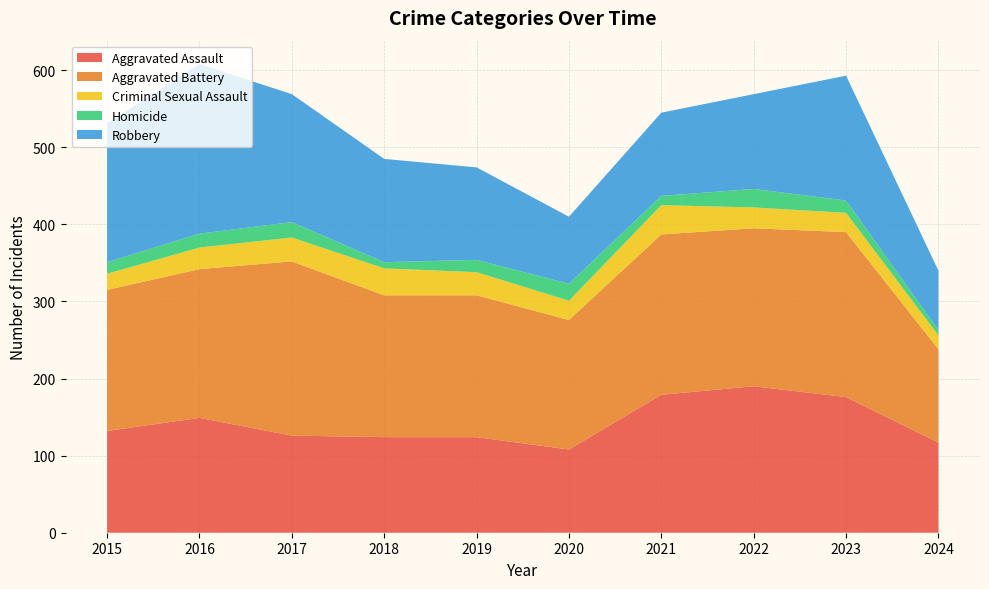

Reading left to right, list all the values displayed in this chart.

Aggravated Assault: 2015=132	2016=149	2017=126	2018=124	2019=124	2020=108	2021=179	2022=190	2023=176	2024=117
Aggravated Battery: 2015=183	2016=193	2017=226	2018=184	2019=184	2020=168	2021=208	2022=205	2023=214	2024=121
Criminal Sexual Assault: 2015=21	2016=28	2017=31	2018=35	2019=30	2020=25	2021=38	2022=27	2023=25	2024=18
Homicide: 2015=15	2016=18	2017=20	2018=8	2019=16	2020=22	2021=12	2022=24	2023=16	2024=7
Robbery: 2015=180	2016=220	2017=166	2018=134	2019=120	2020=87	2021=108	2022=123	2023=162	2024=77